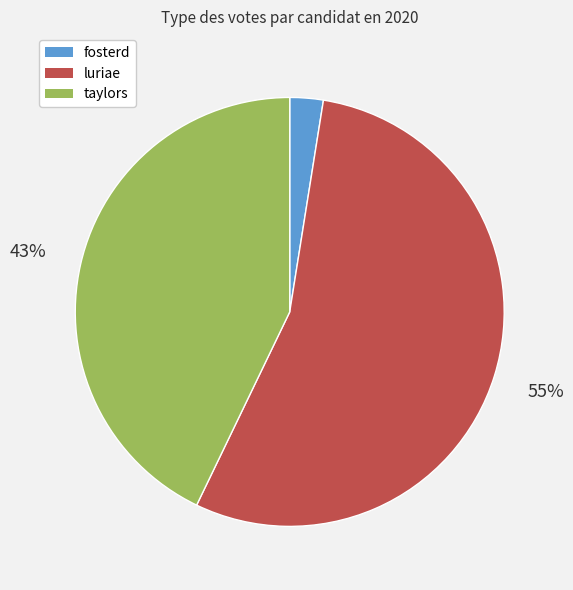

The taylors slice represents 29% of the pie. True or false?

False